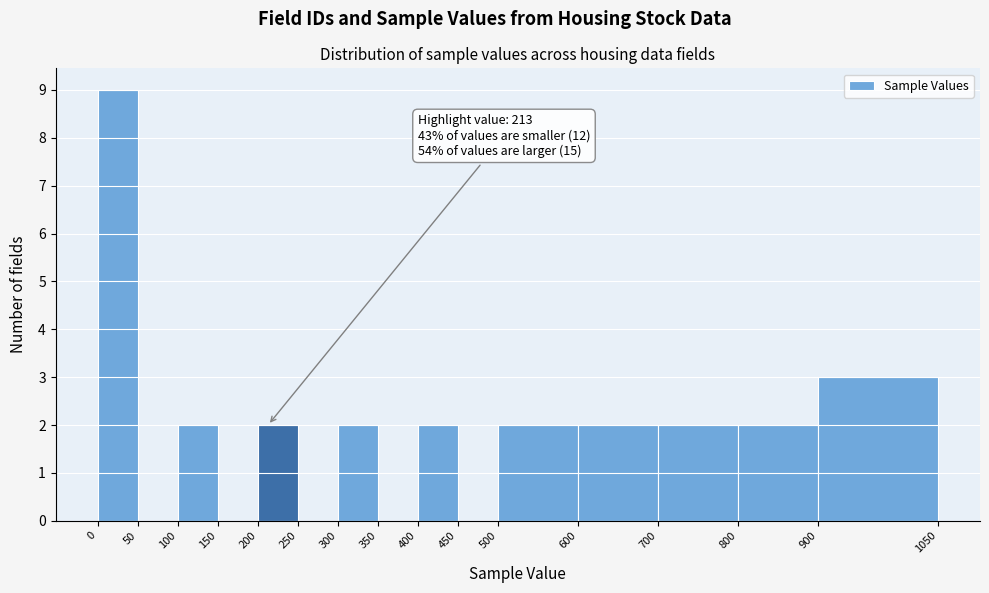

Which range on the x-axis has the tallest bar?

0 to 50